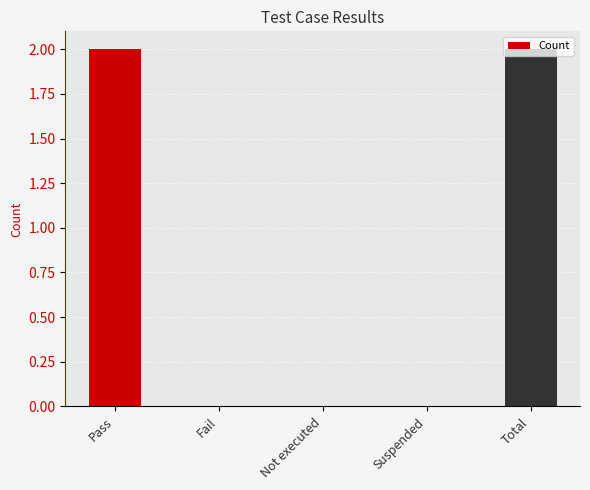

What is the sum of all values?

4